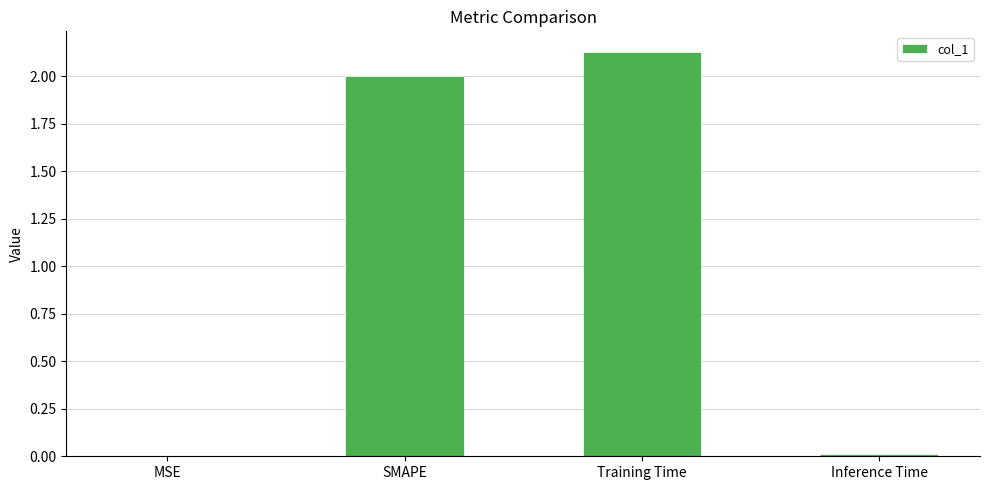

Count the number of categories in the chart.

4